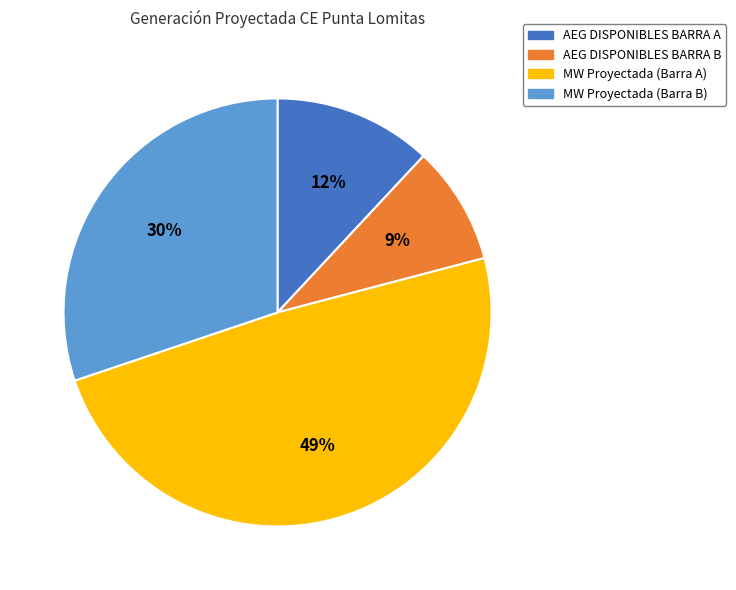

What is the smallest slice in the pie chart?

AEG DISPONIBLES BARRA B